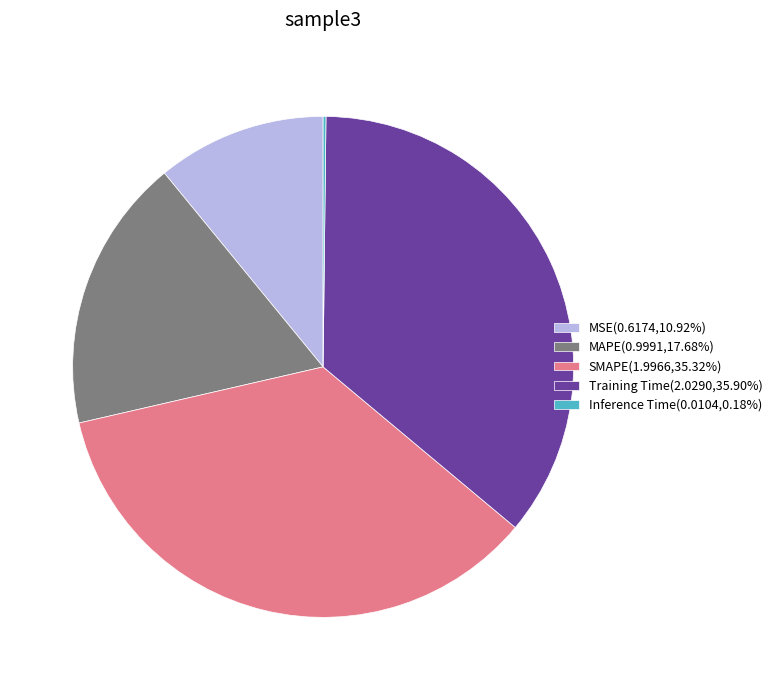

Do MSE(0.6174,10.92%) and MAPE(0.9991,17.68%) together represent more than half of the pie?

No